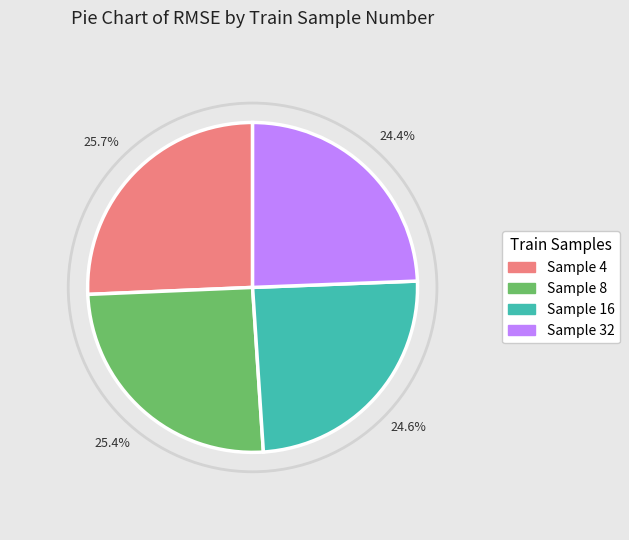

Does any single category account for the majority?

No